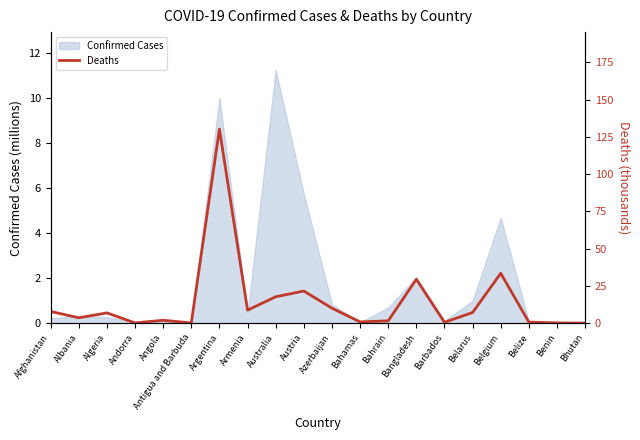

Read the Confirmed Cases value at Bangladesh.

2.0